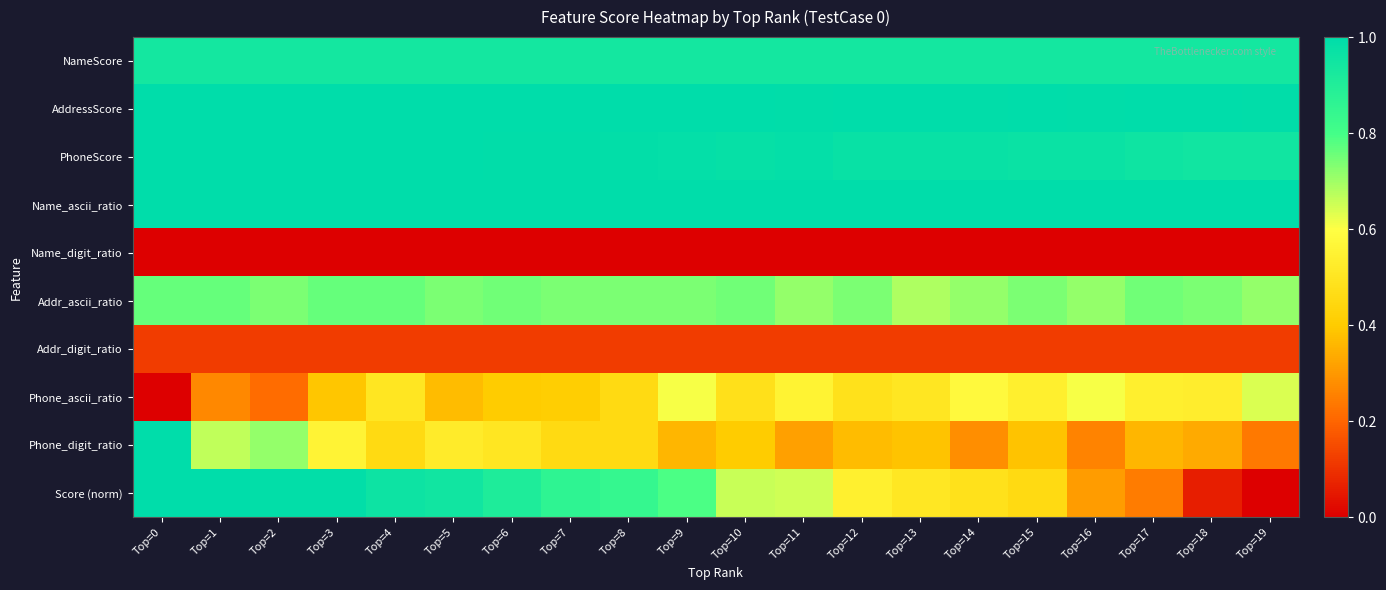

Which series has the widest spread of values?

Score (norm)